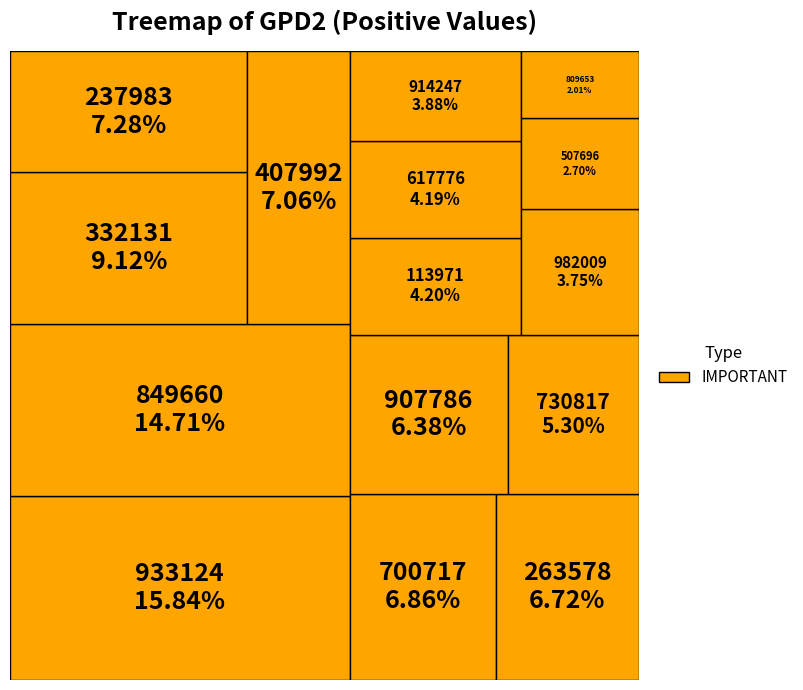

Which category has the smallest portion of the pie?

809653